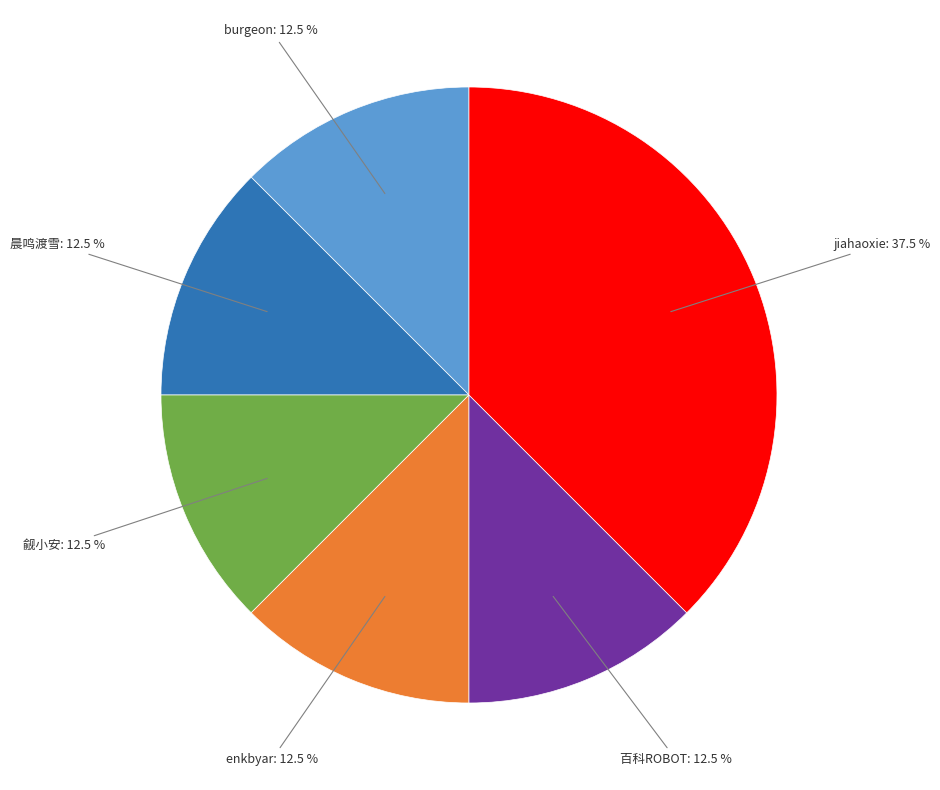

Does any single category account for the majority?

No